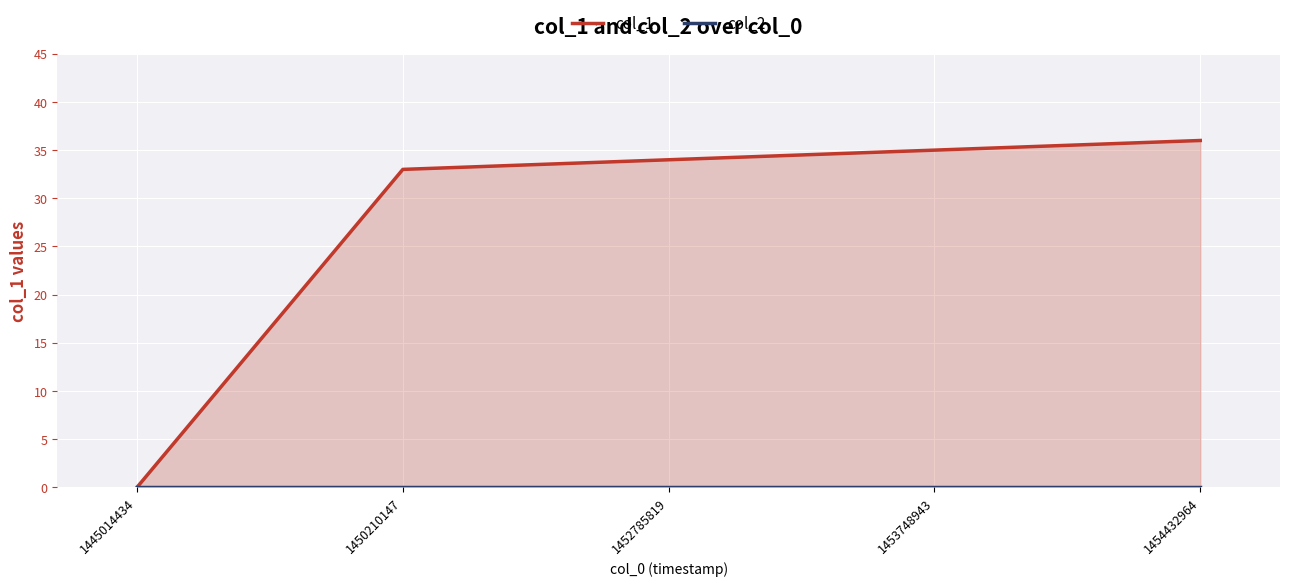

How many categories are shown in the chart?

5